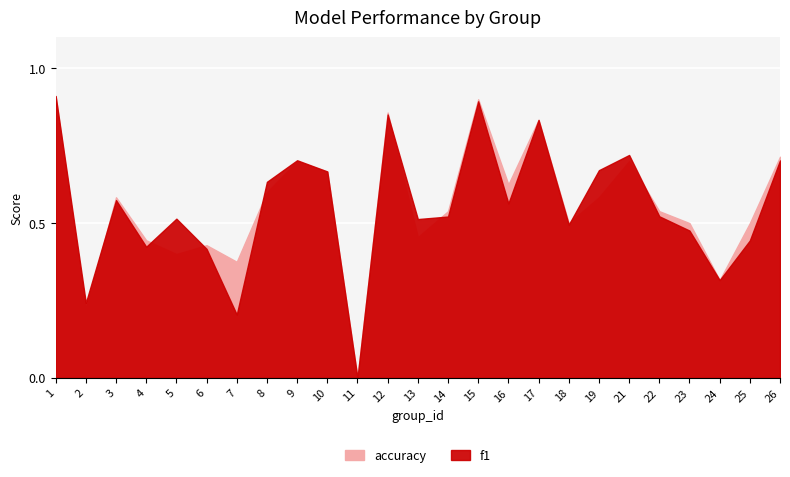

Which series has the largest total across all categories?

accuracy